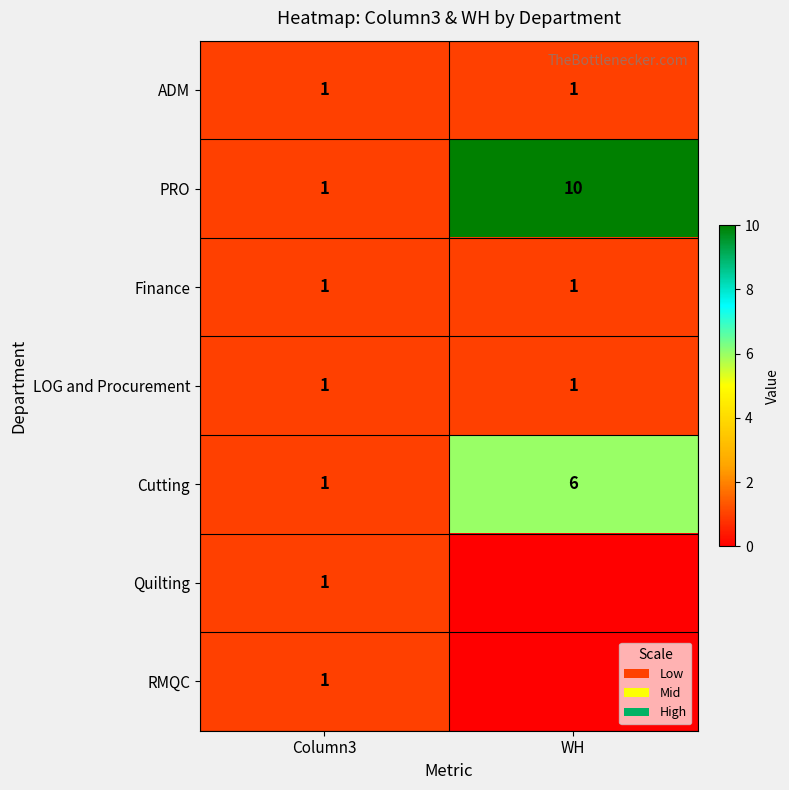

What is the difference between the maximum and minimum values in the Cutting series?

5